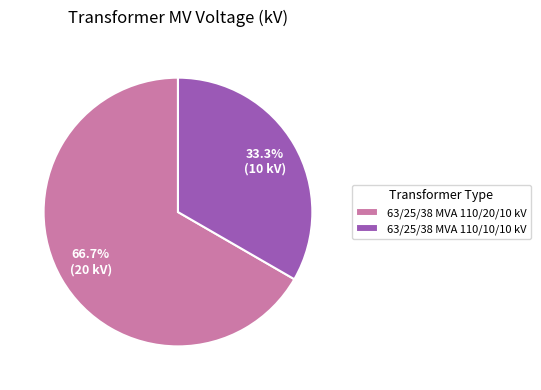

Is it true that 63/25/38 MVA 110/10/10 kV is 33% of the pie?

True